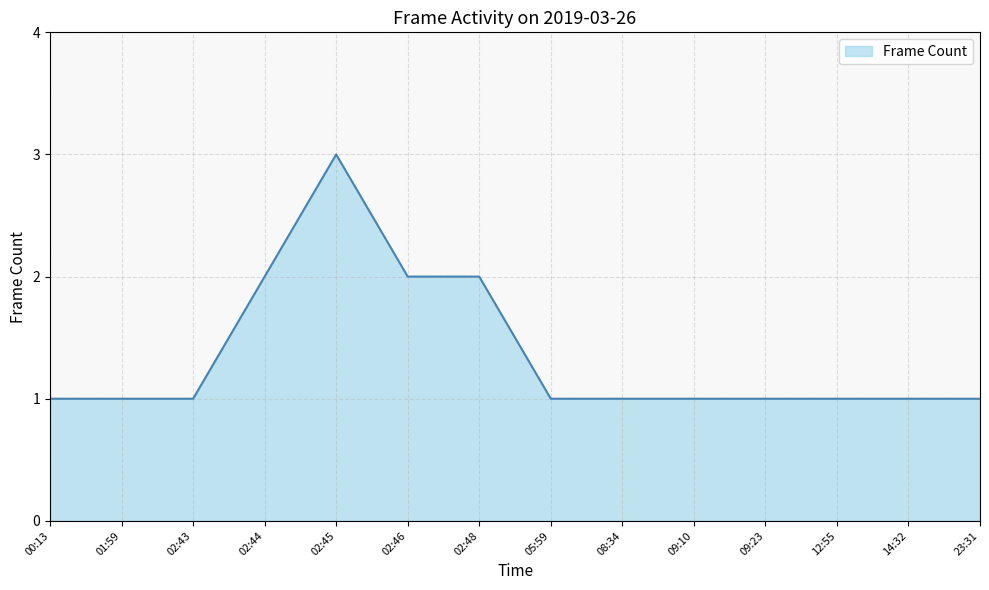

What is the sum of the values at 09:10 and 14:32?

2